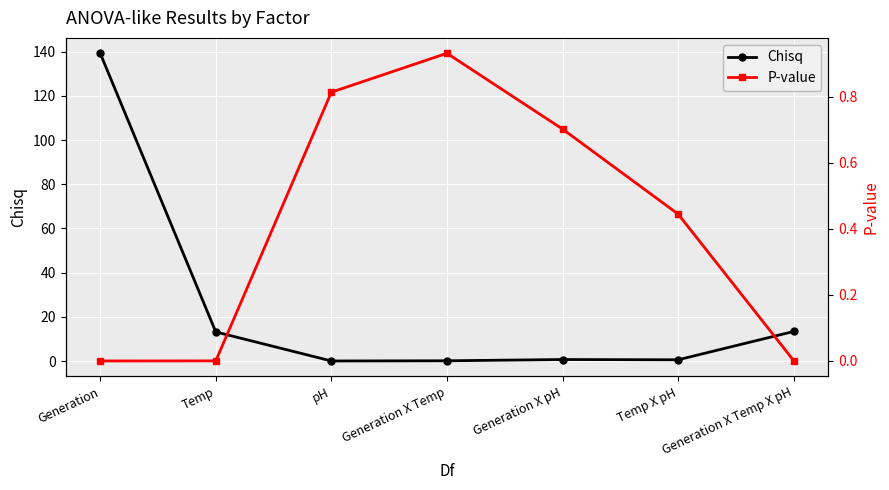

What are all the series names shown in the legend?

Chisq, P-value